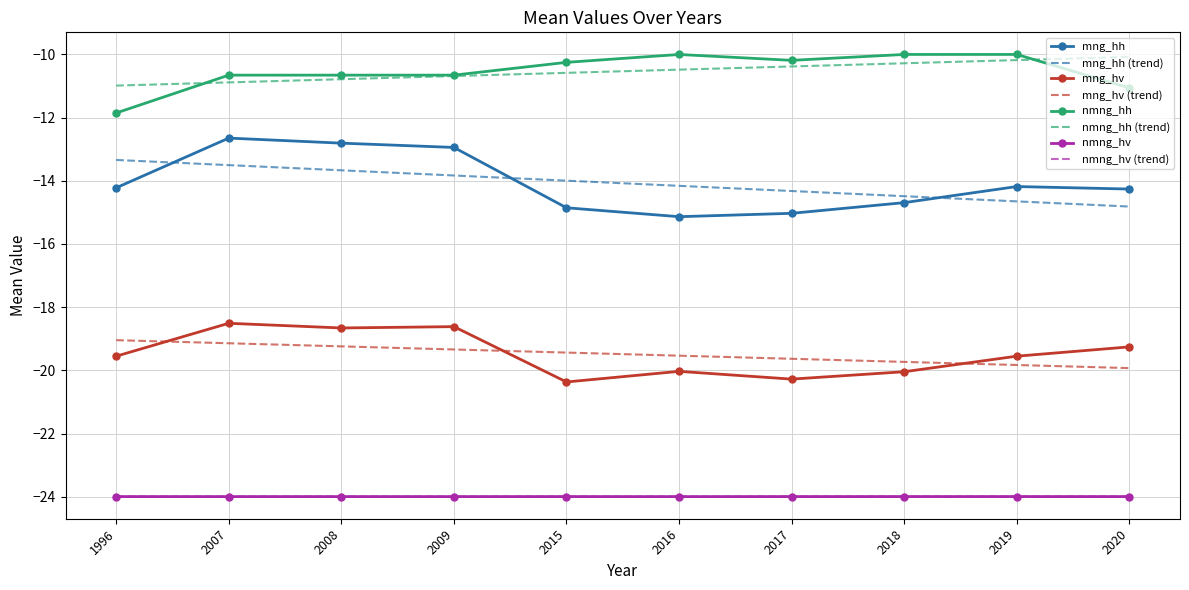

The value of nmng_hv at 2017 is -15.9. True or false?

False